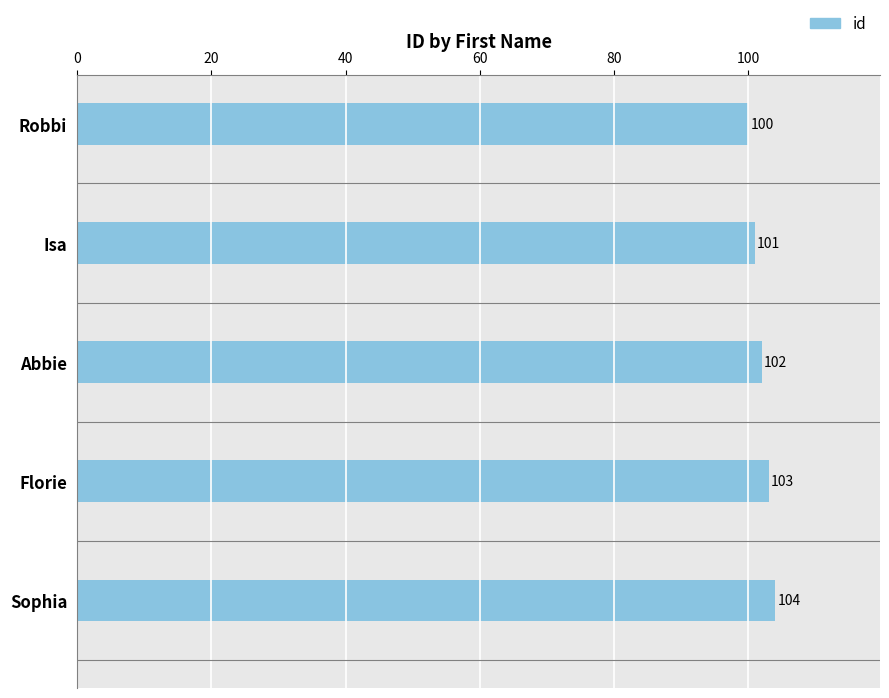

Where is the data nearest to the value 102?

Abbie